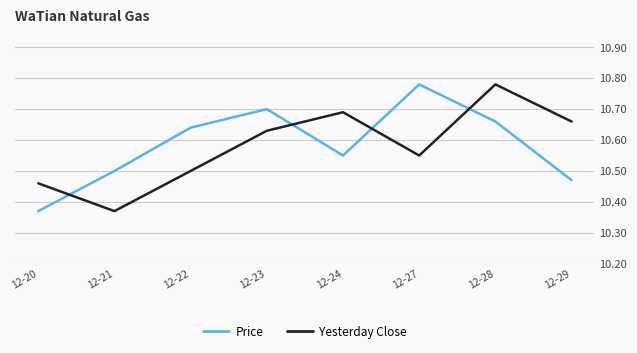

Is this an area chart (filled region under the line)?

No